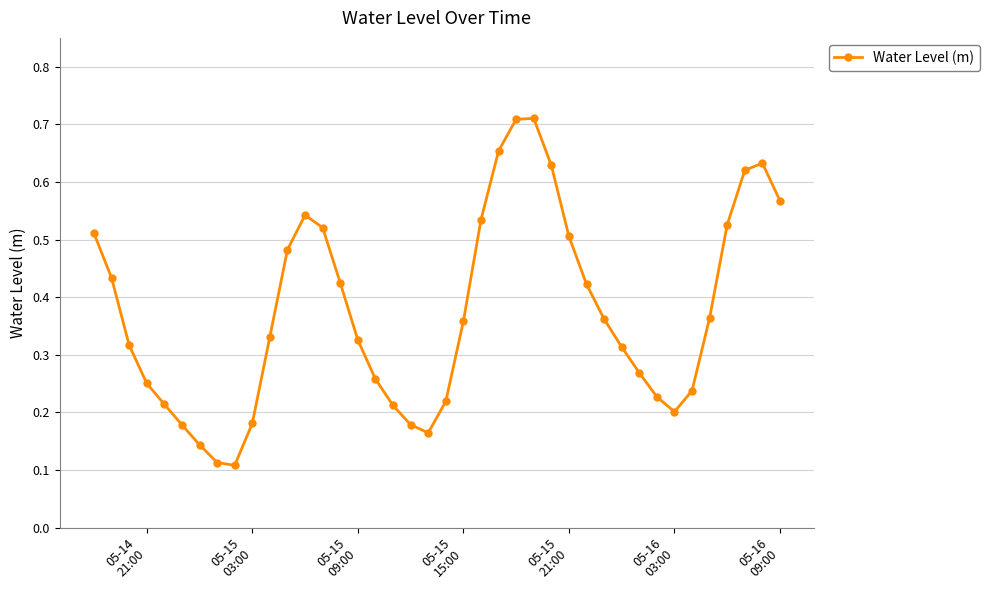

How many values are between 0 and 1?

40